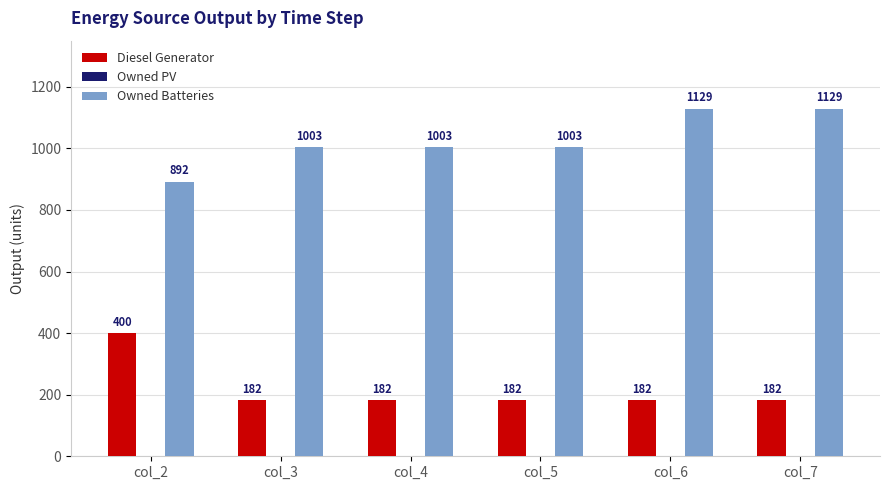

Is it true that Owned Batteries equals 1003 at col_3?

True